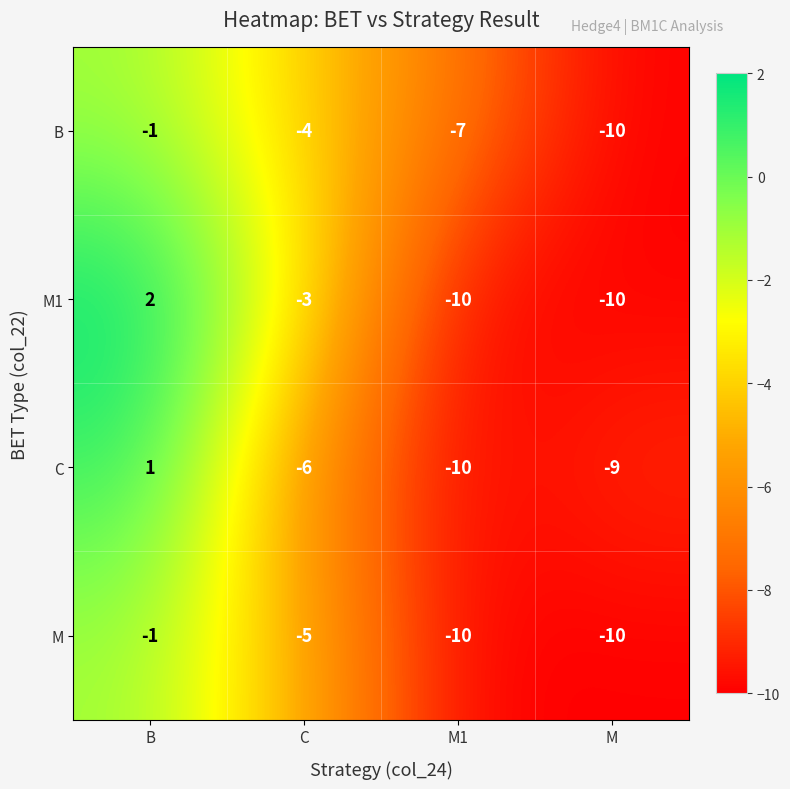

What is the difference between the B values at M and C?

6